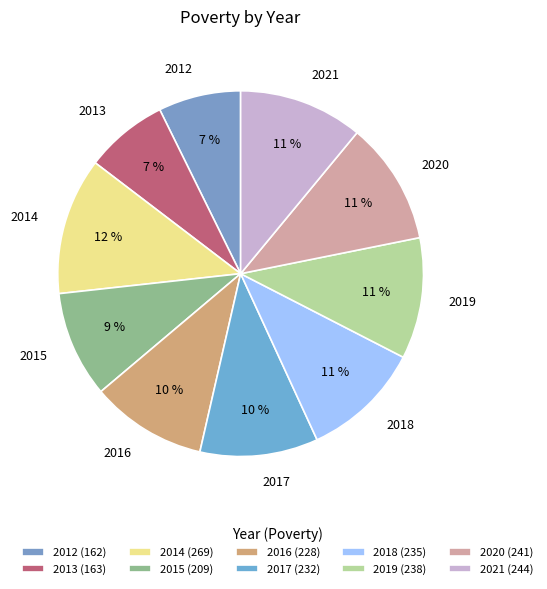

Combined, do 2021 and 2017 account for over 50%?

No